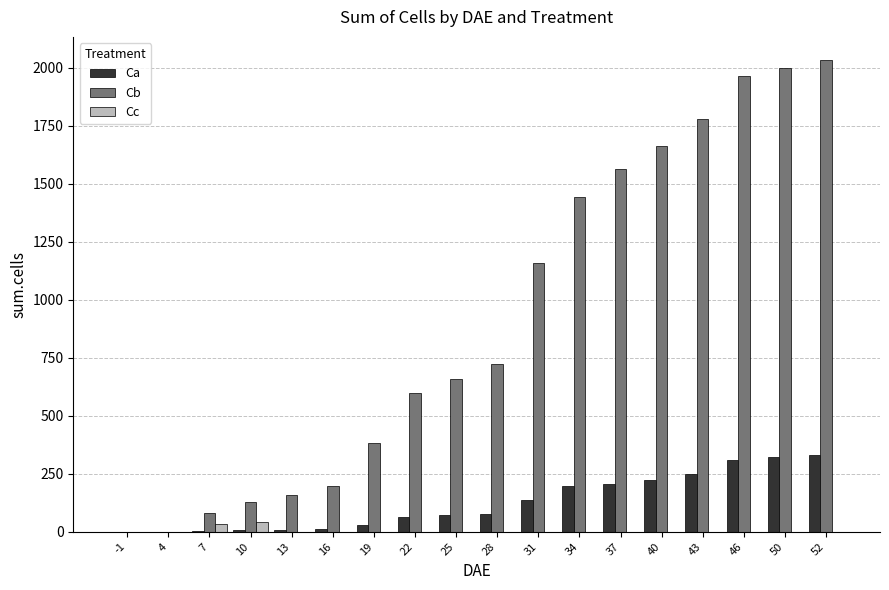

Is the value of Cb at 46 greater than the value of Cc at 22?

Yes